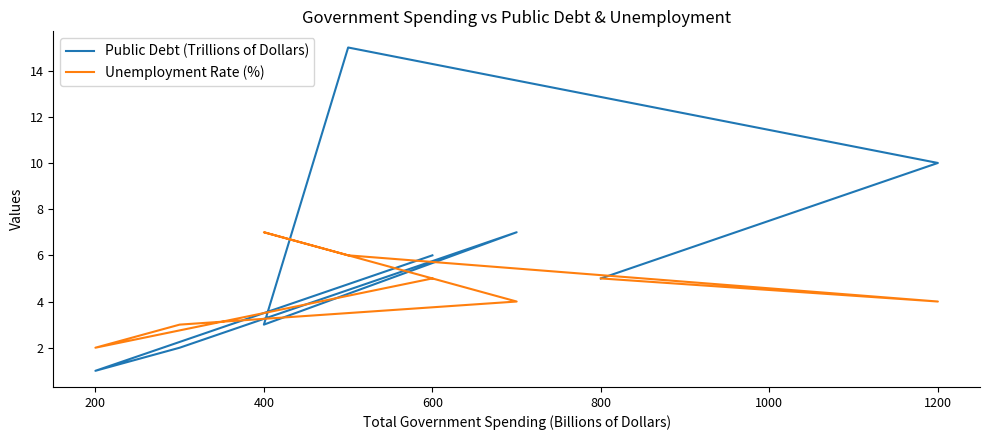

Does the chart display data point markers on the line(s)?

No